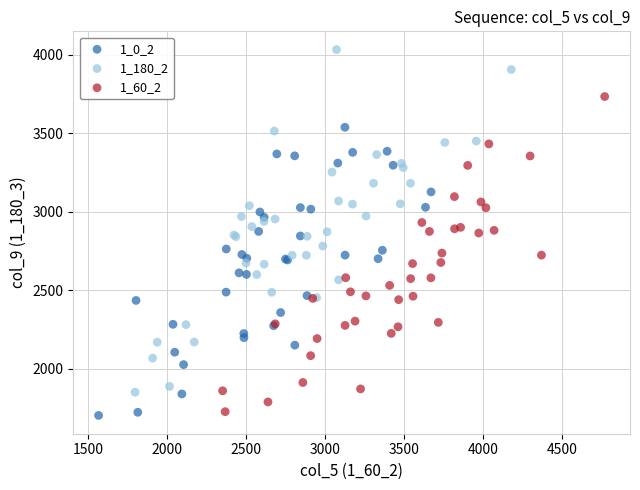

Which series reaches the maximum Y coordinate?

1_180_2